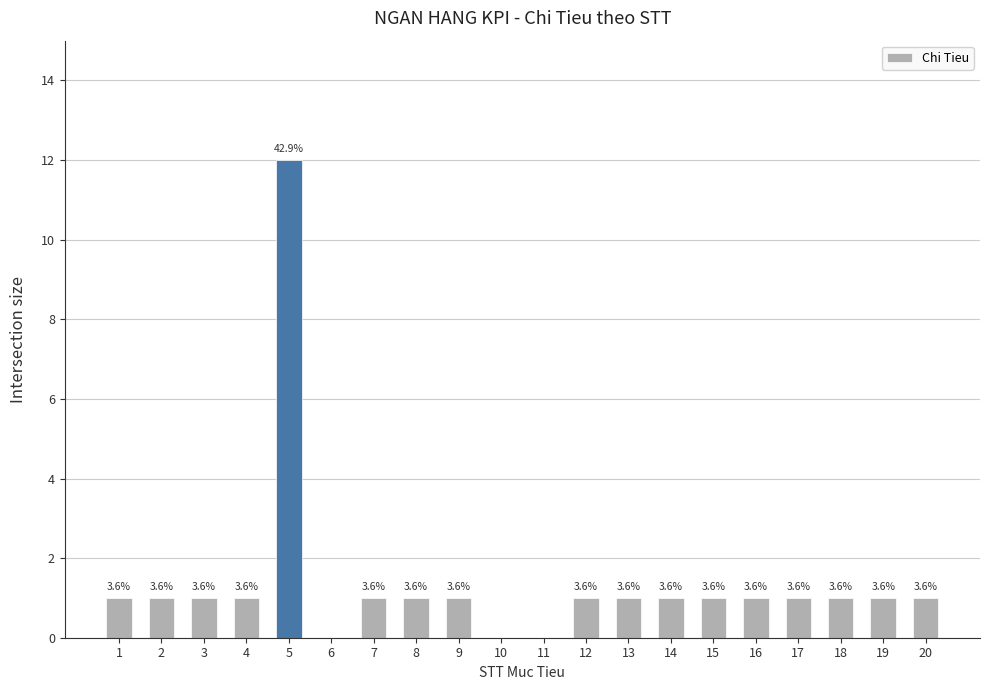

Is it true that the value at 9 is 1?

True